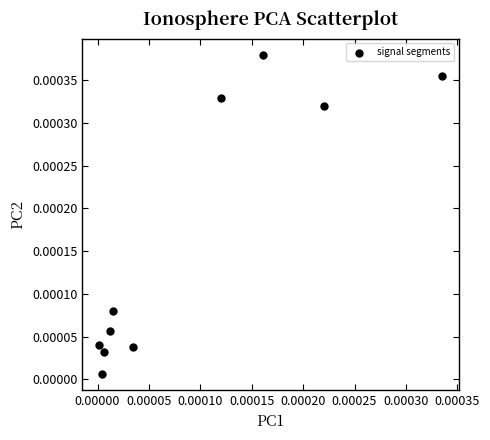

Count the number of points in this scatter plot.

10